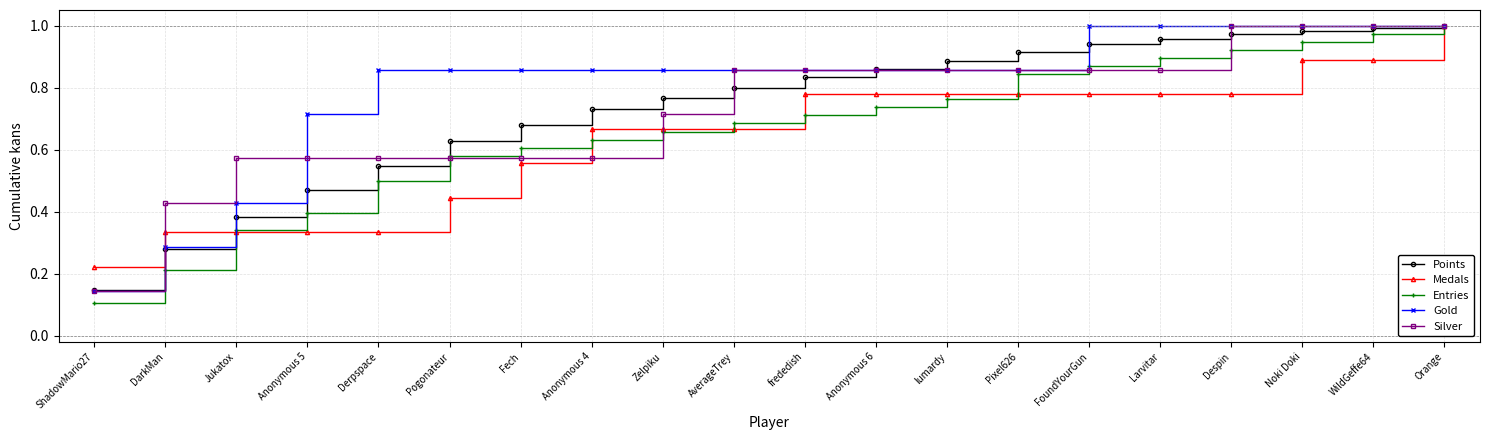

True or false: Gold has a value of 0.9 at Pixel626.

True